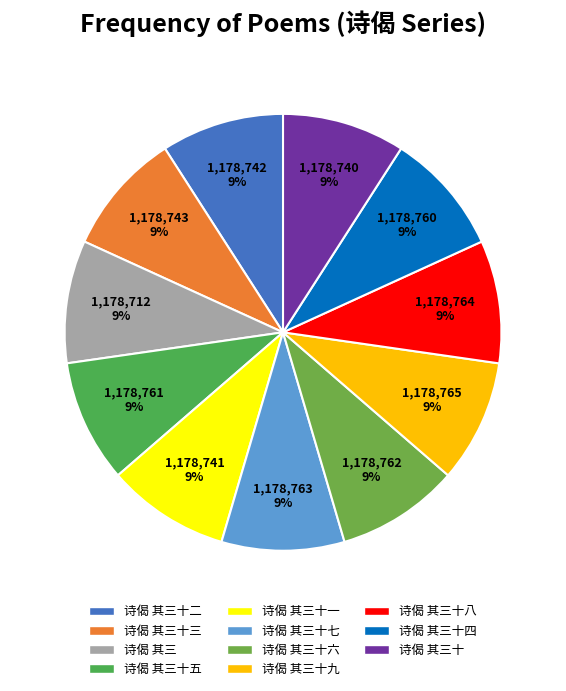

How many slices are in this pie chart?

11